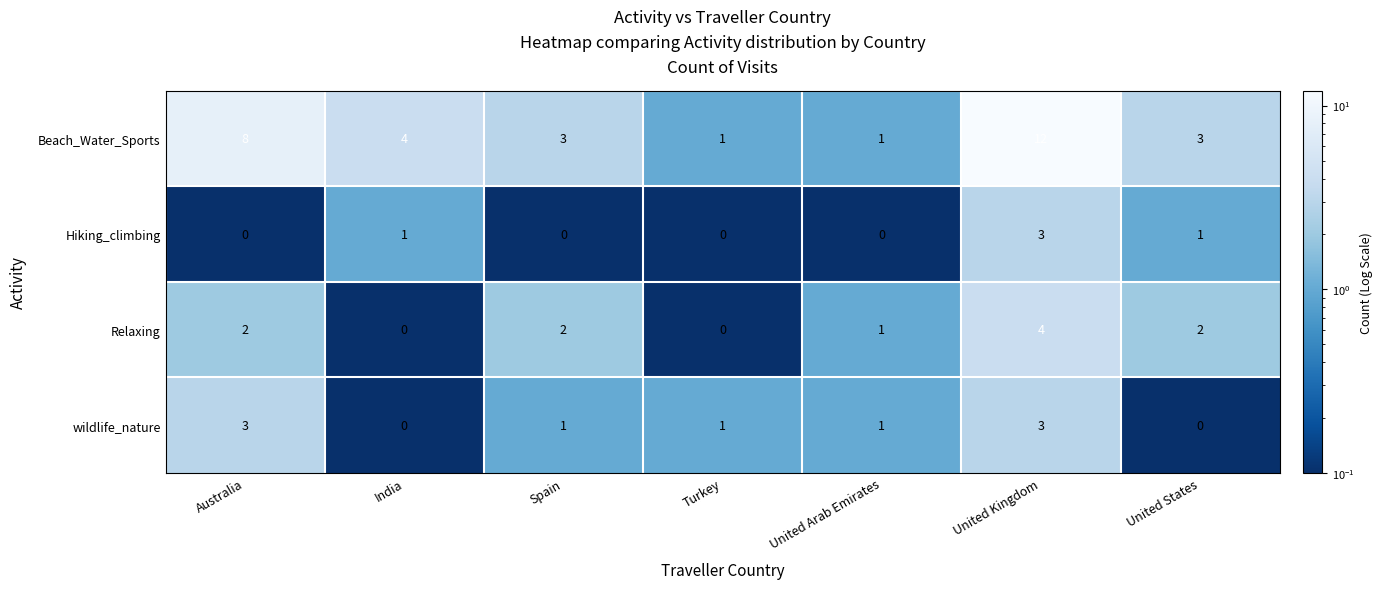

Is it true that Relaxing equals 4 at United Kingdom?

True